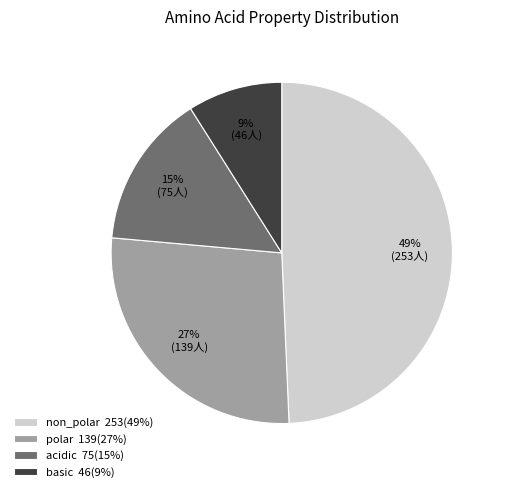

What percentage is the basic slice, to the nearest percent?

9%